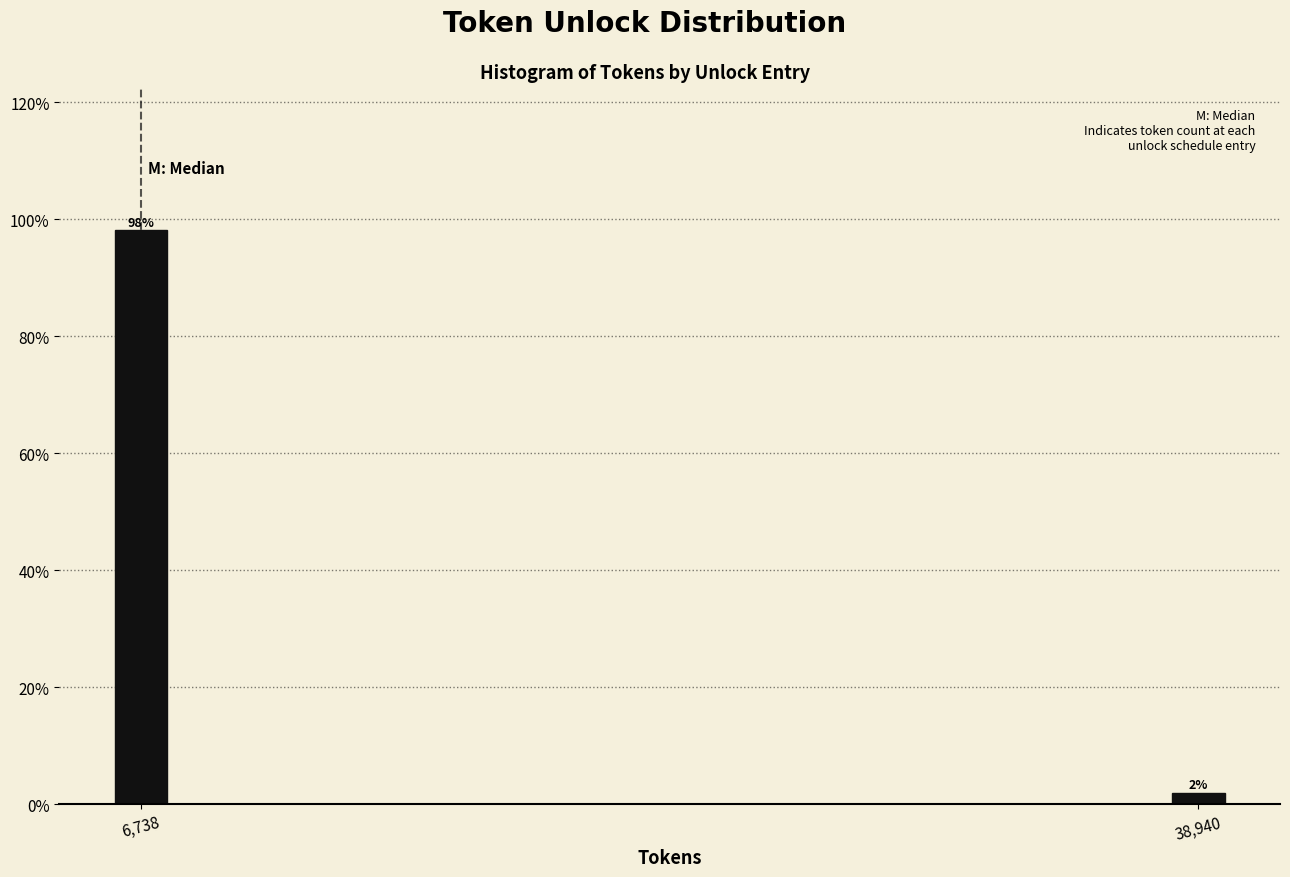

What is the average value?

50.0